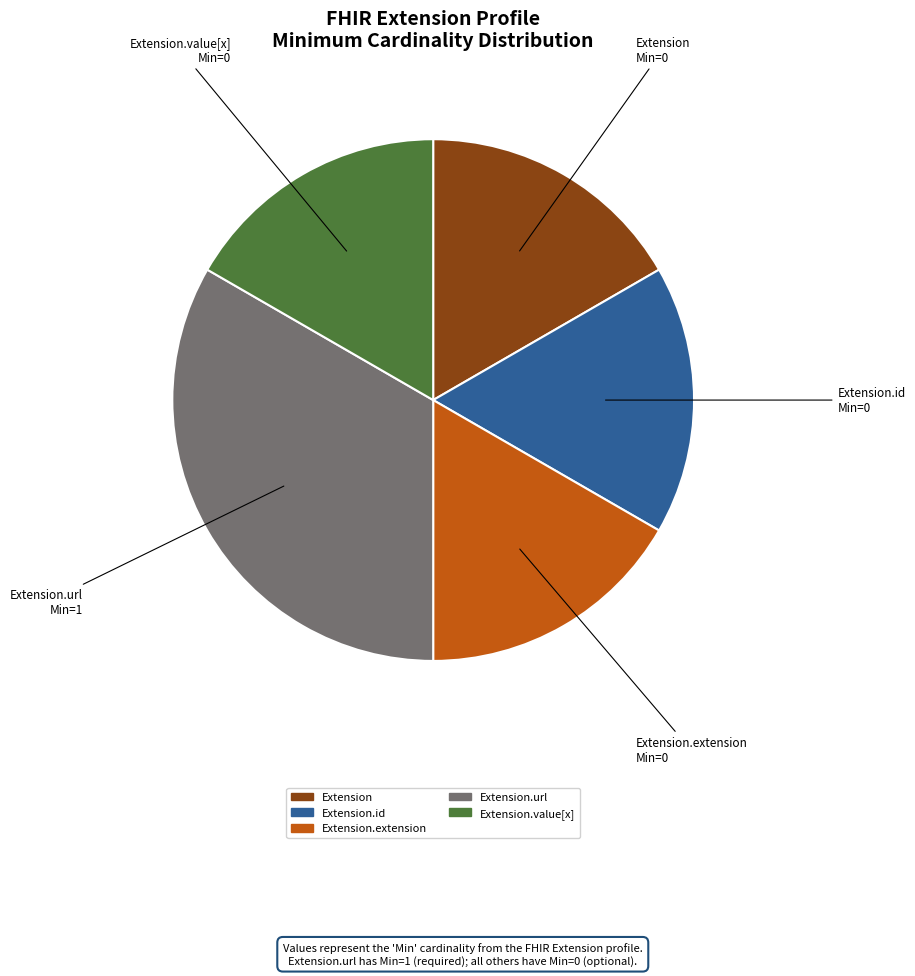

Combined, do Extension.id and Extension.extension account for over 50%?

No